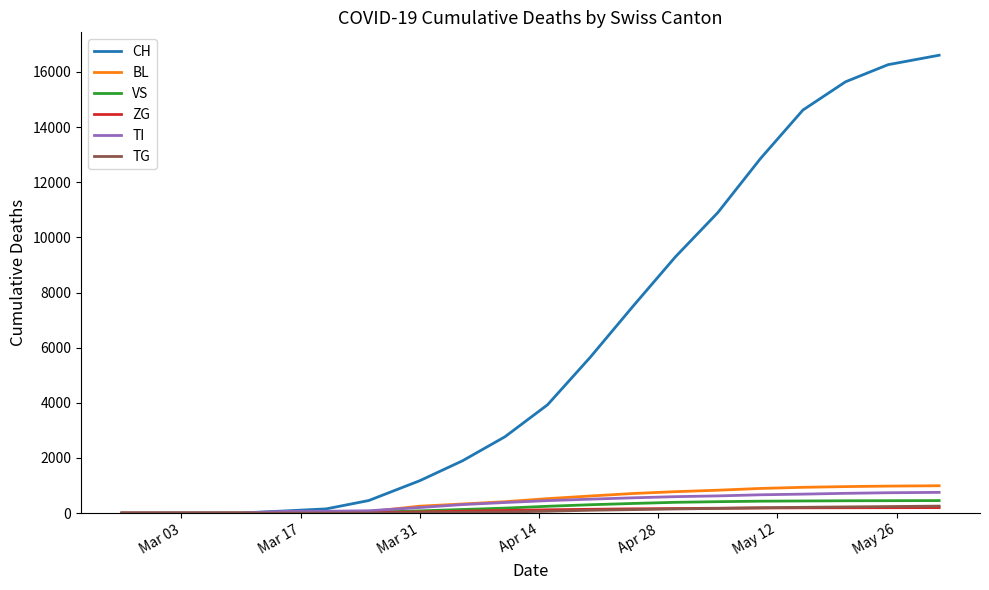

What is the difference between the maximum and minimum values in the TI series?

752